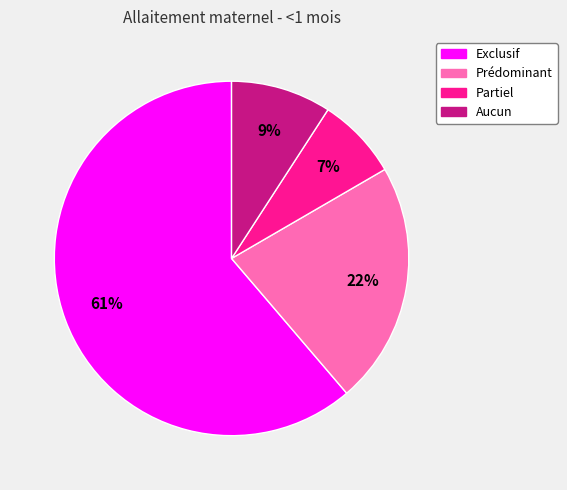

Is it true that Aucun is 9% of the pie?

True